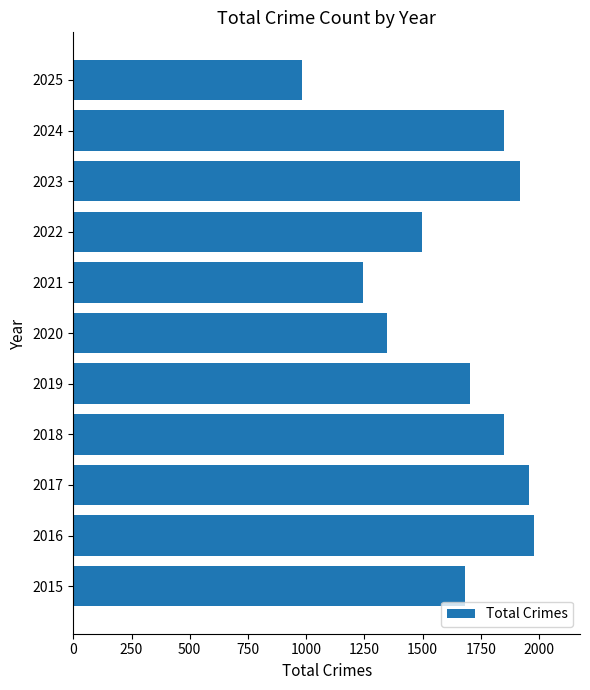

The value at 2022 is 1499. True or false?

True